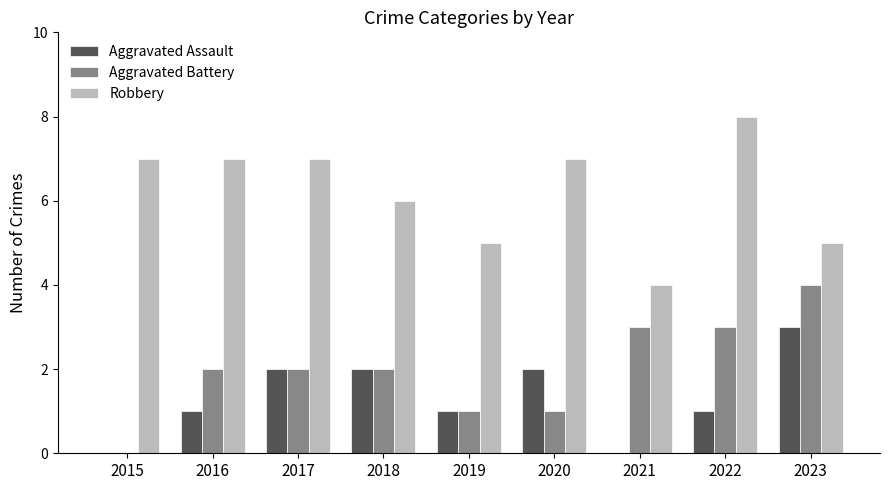

How many distinct data groups are displayed?

3